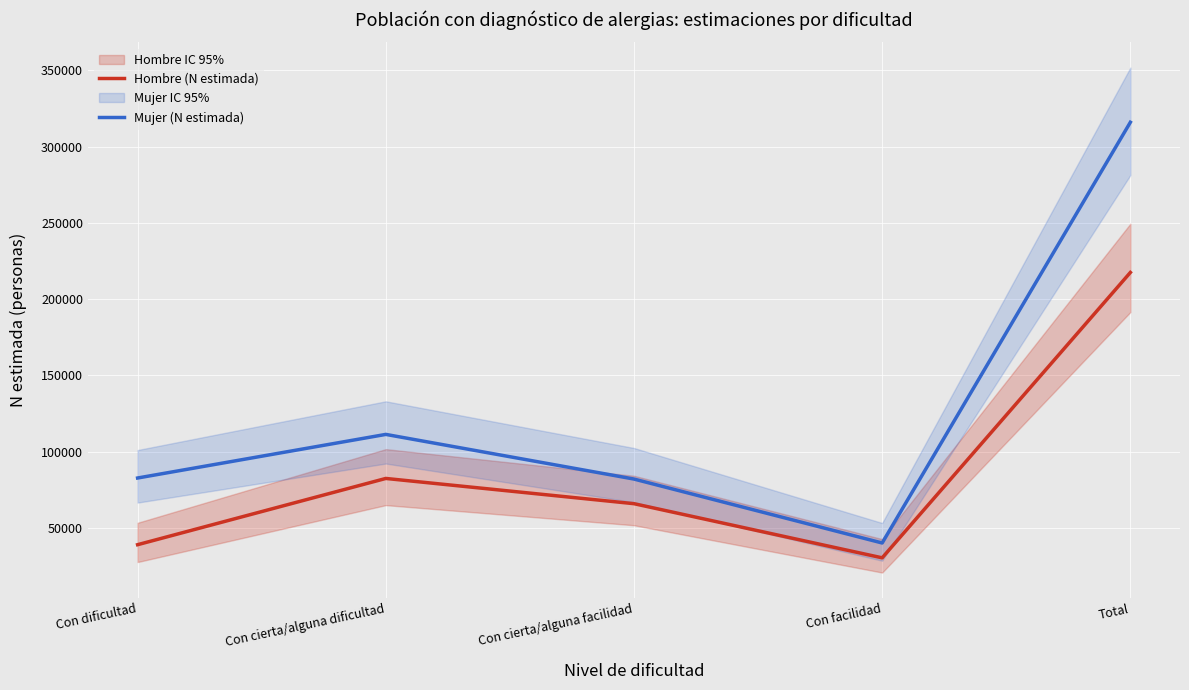

Where is the first local maximum for Mujer (N estimada)?

Con cierta/alguna dificultad